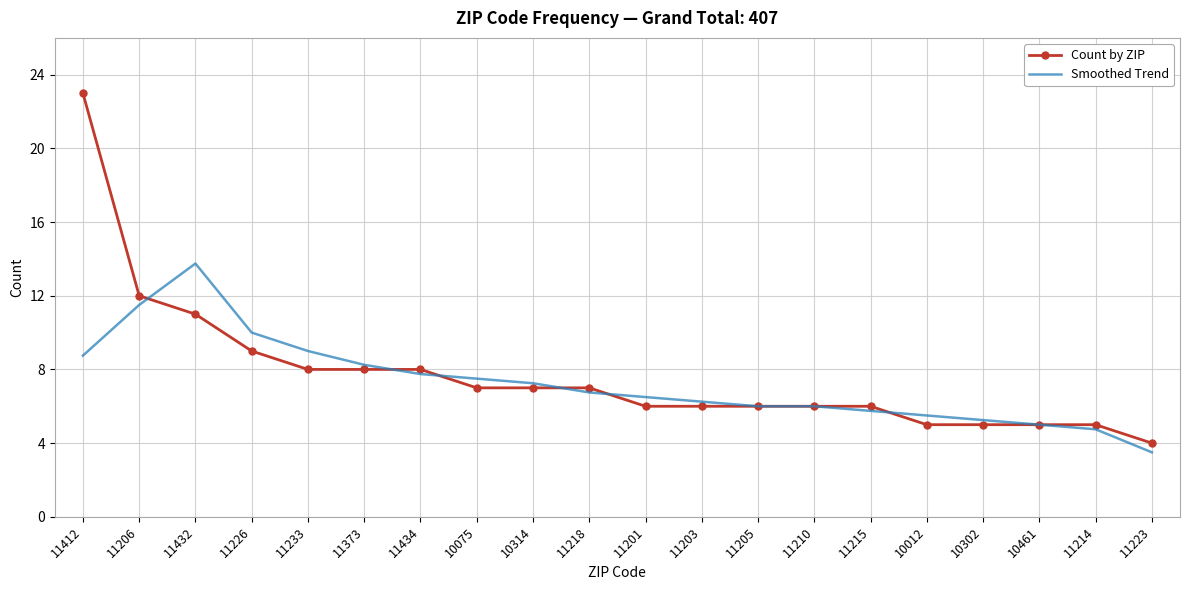

List the series in order of their peak value, highest first.

Count by ZIP, Smoothed Trend